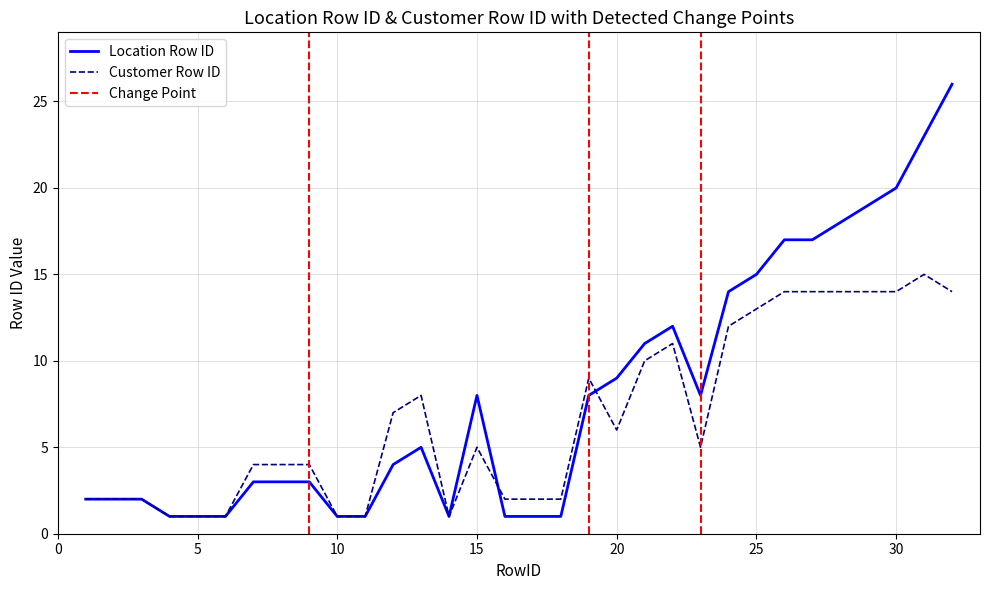

What is the lowest value of the Location Row ID series?

1